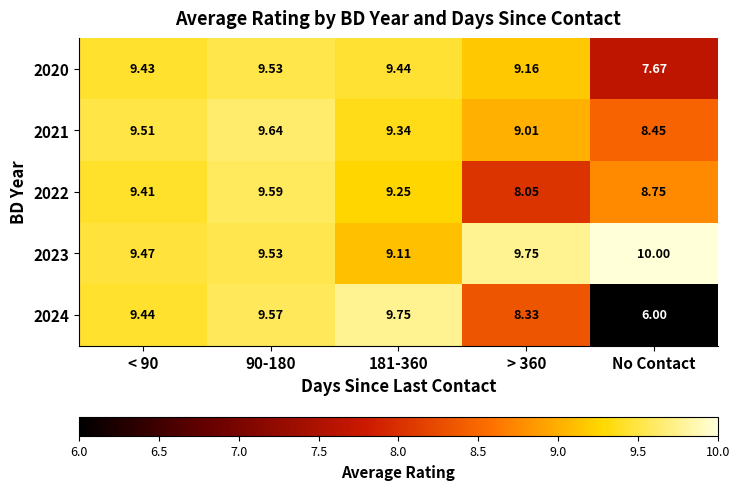

How many distinct data groups are displayed?

5